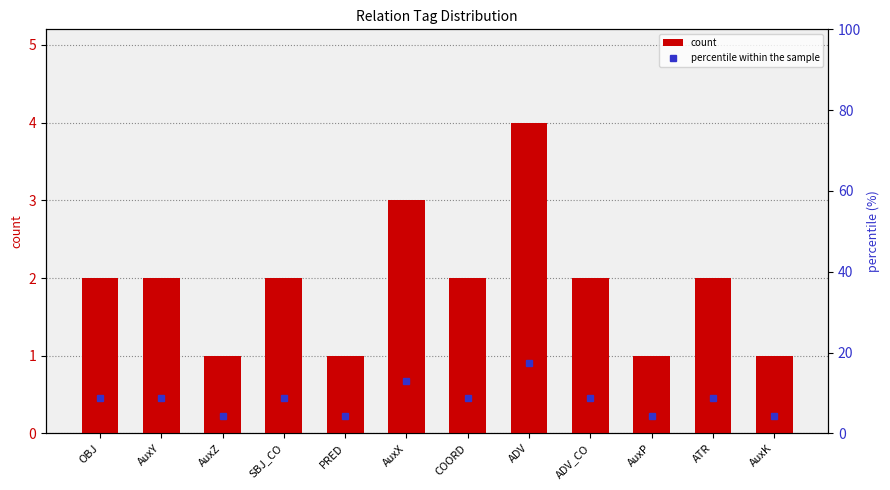

How many values in the count series are below 2?

4